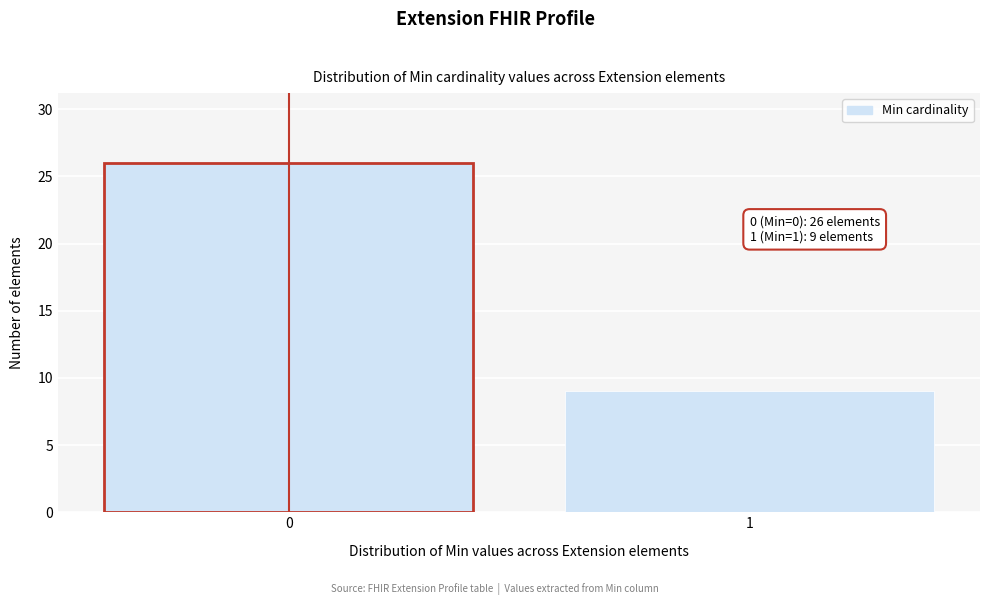

Reading left to right, transcribe all the data shown in this chart.

0=26	1=9